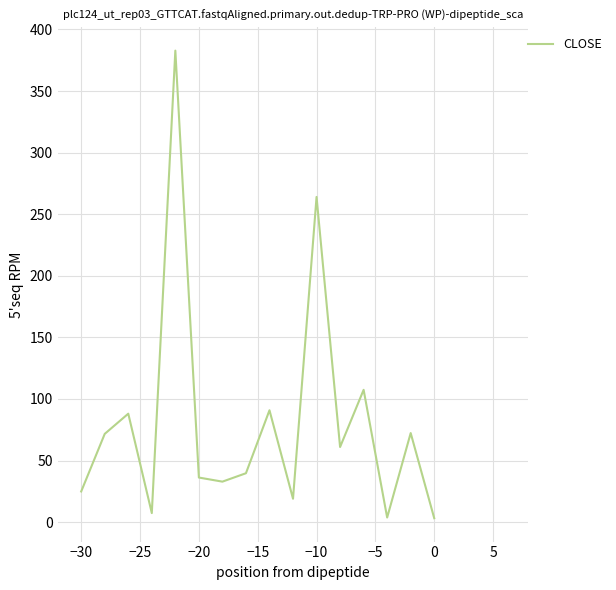

What is the maximum value shown in the chart?

382.8